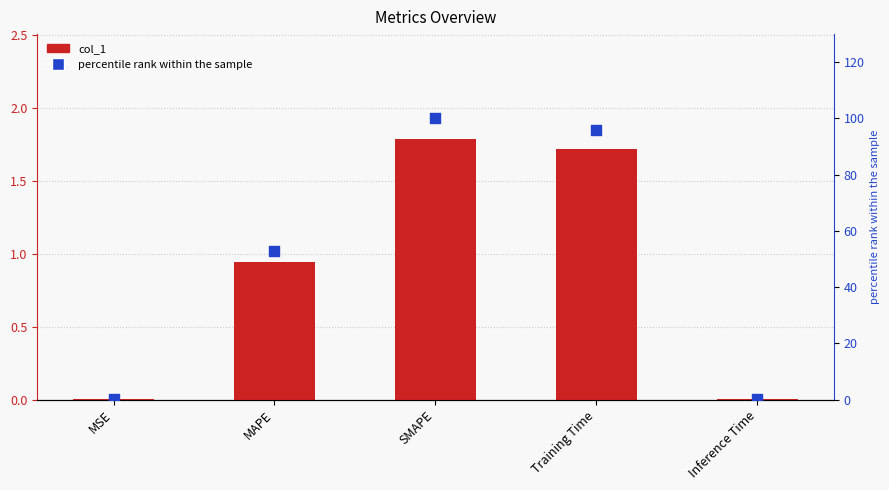

Which series has the largest total across all categories?

percentile rank within the sample